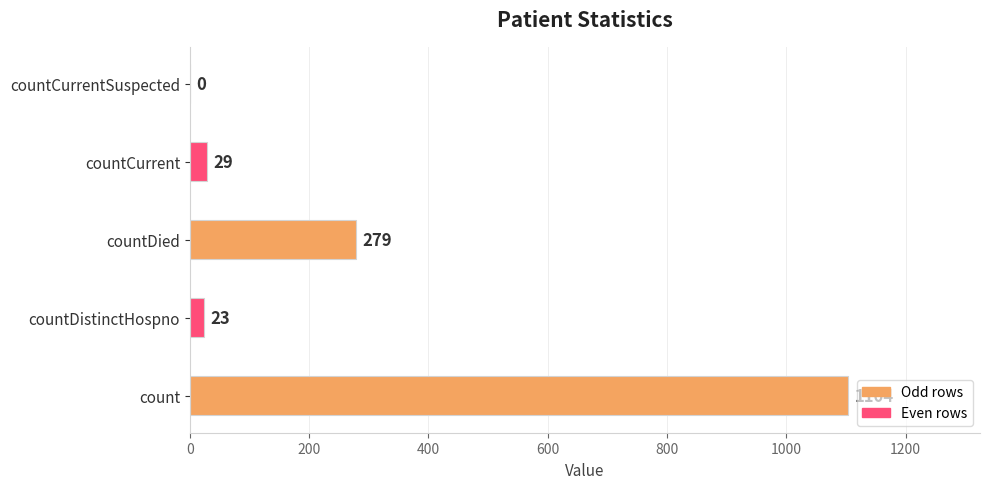

Is it true that the value at countCurrent is 29?

True